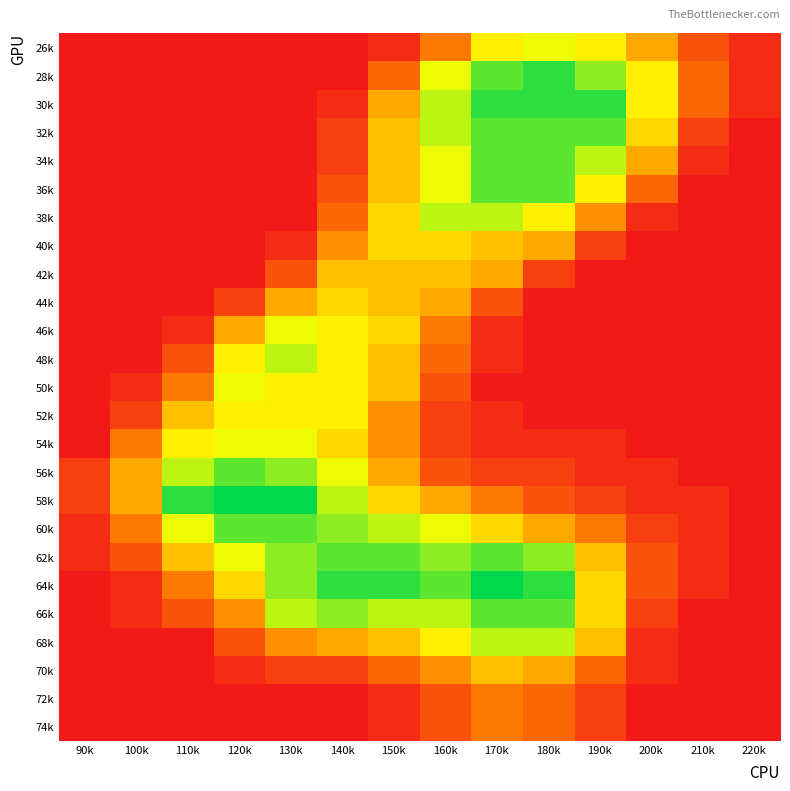

At which category does the chart reach its minimum across all series?

90k